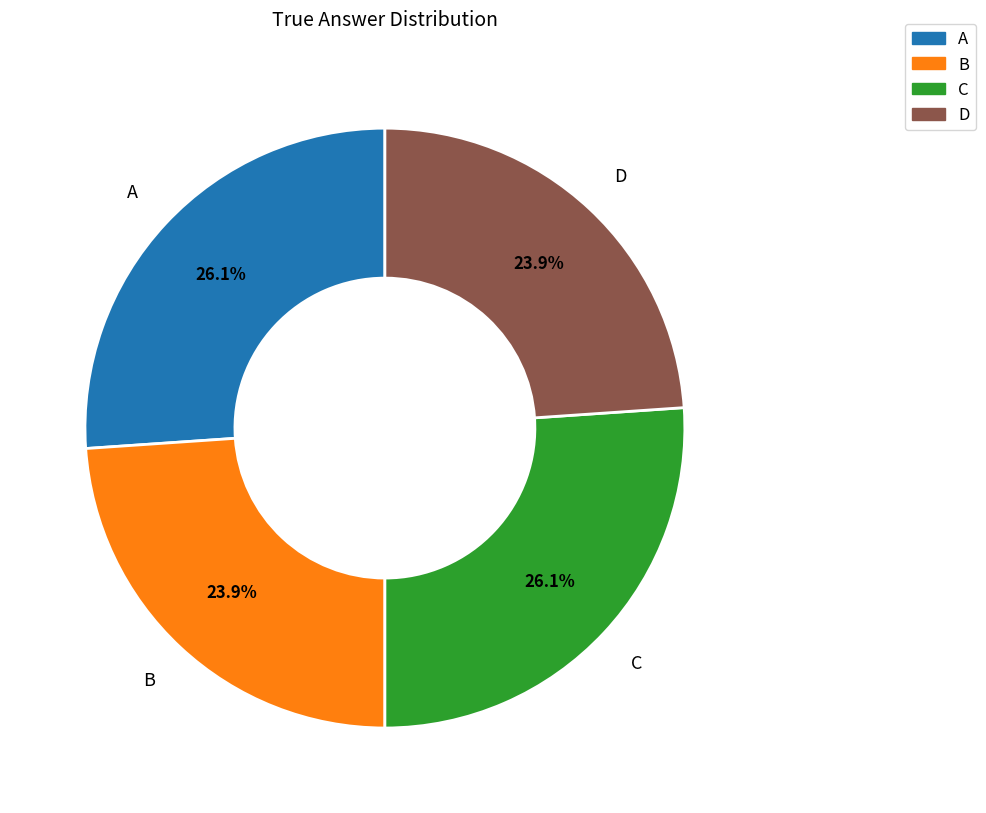

What is the ratio of the value at A to the value at D?

1.1